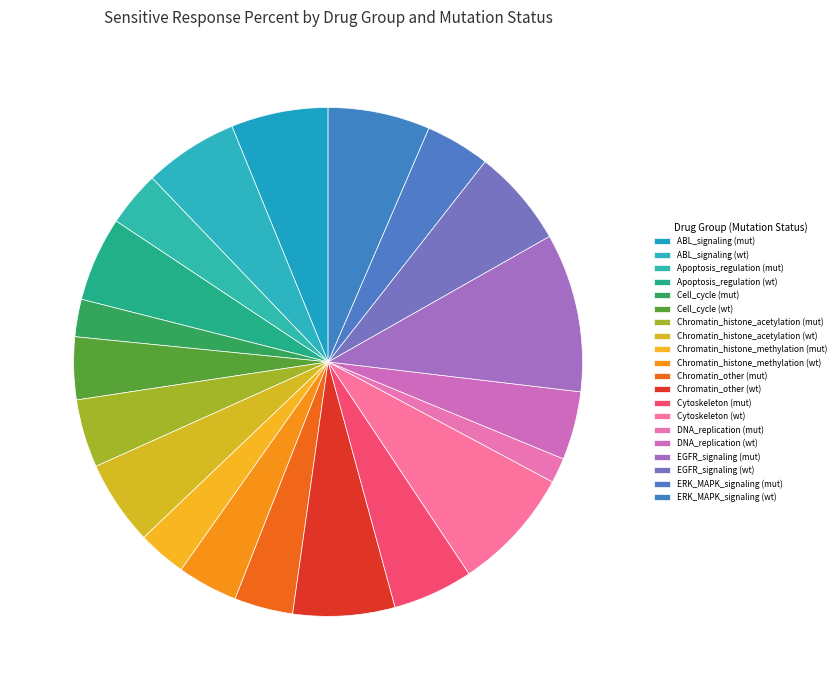

Which slice is the smallest?

DNA_replication (mut)